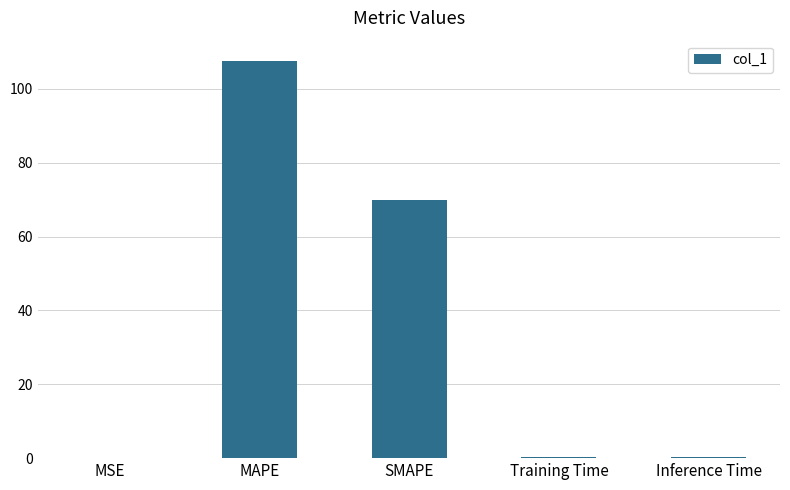

Are the bars horizontal?

No